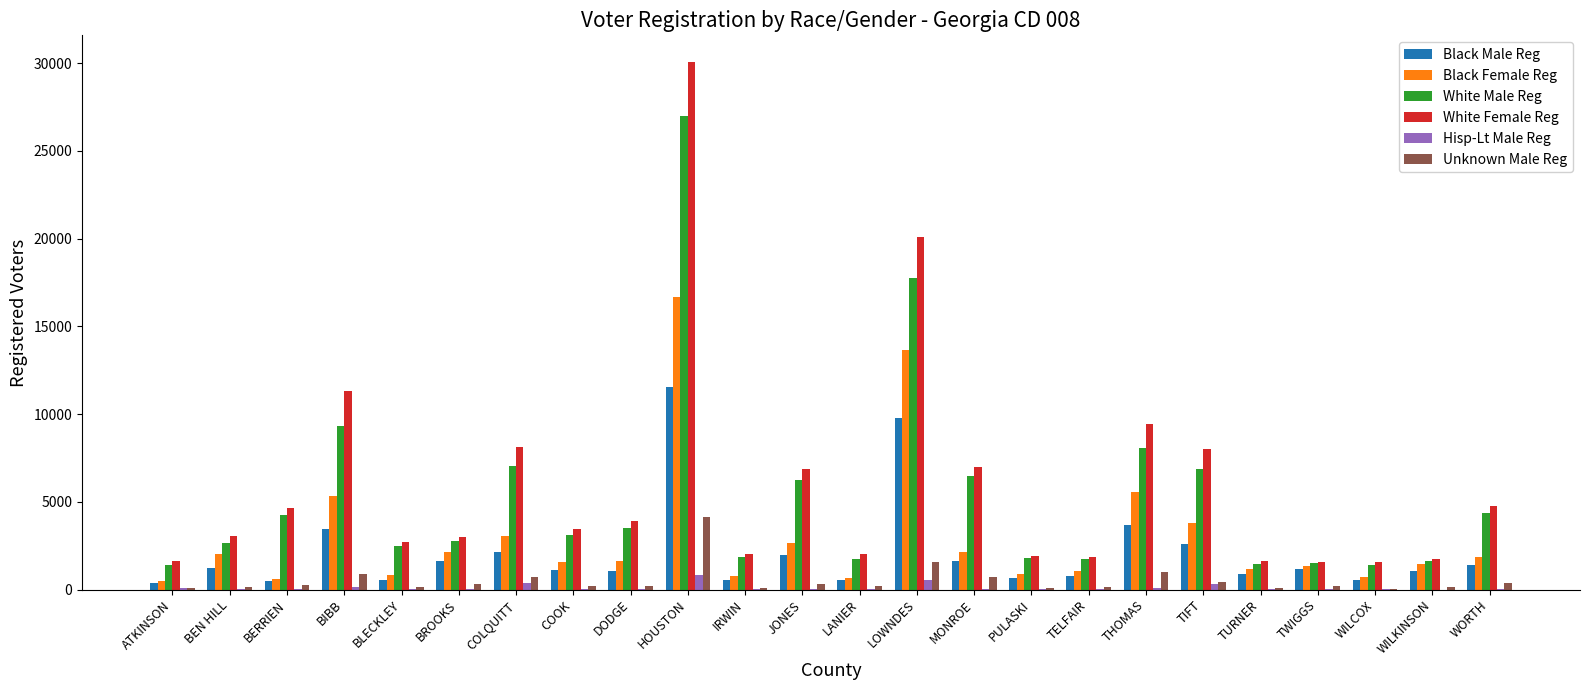

What is the average value of the White Female Reg series?

5936